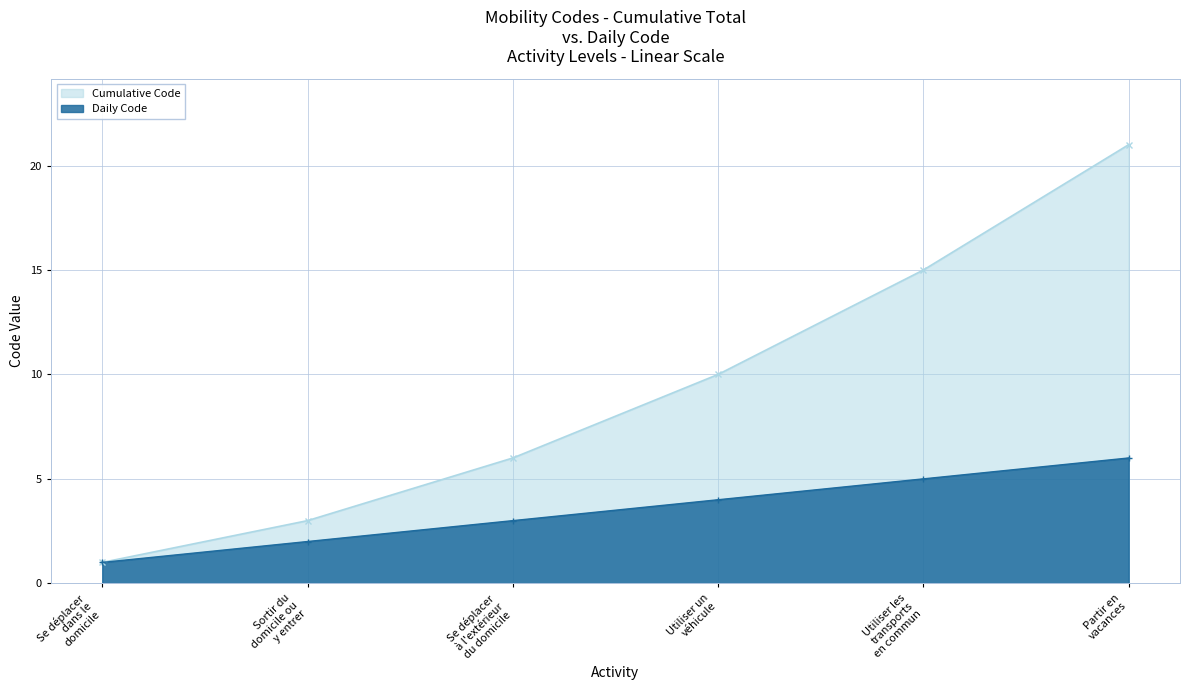

Count the number of categories in the chart.

6